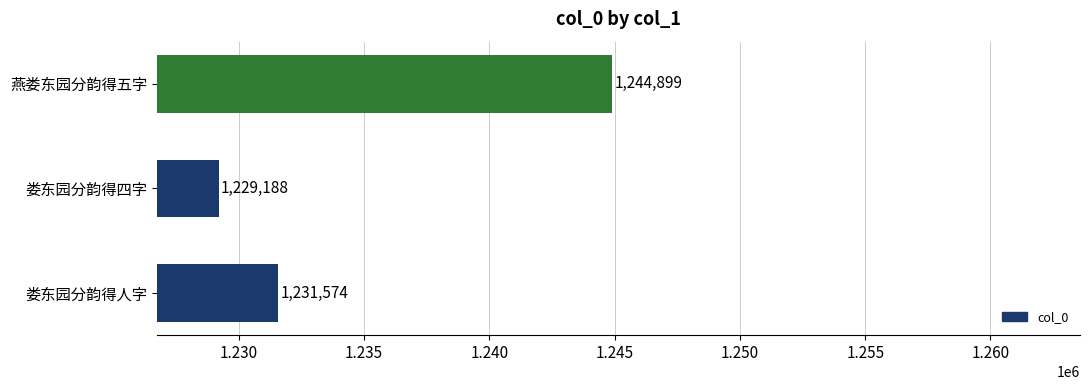

What is the change in value from 娄东园分韵得人字 to 燕娄东园分韵得五字?

+13325